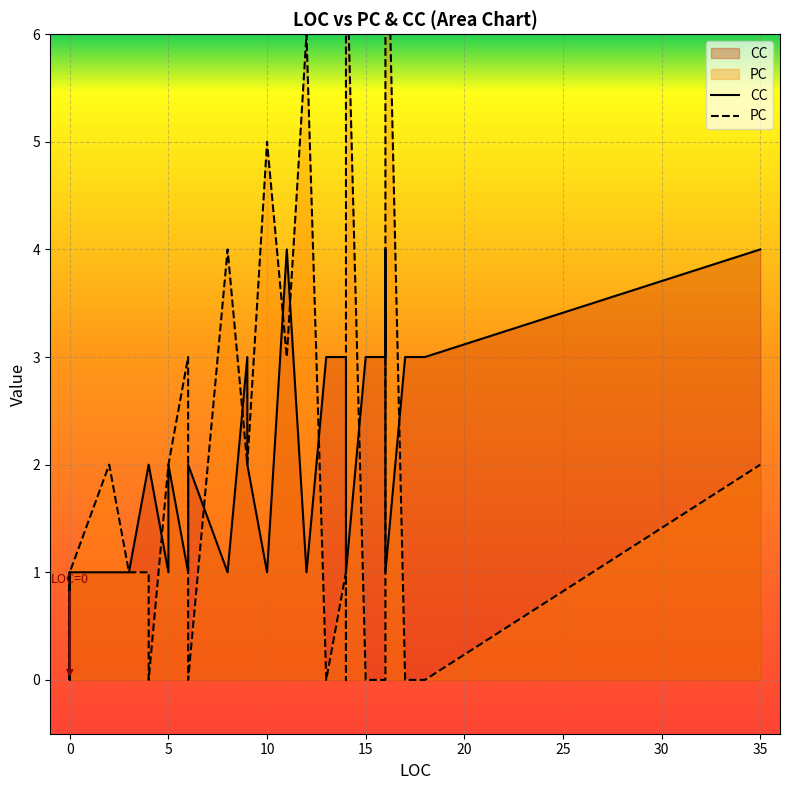

Rank the series by their maximum value, from highest to lowest.

PC, CC